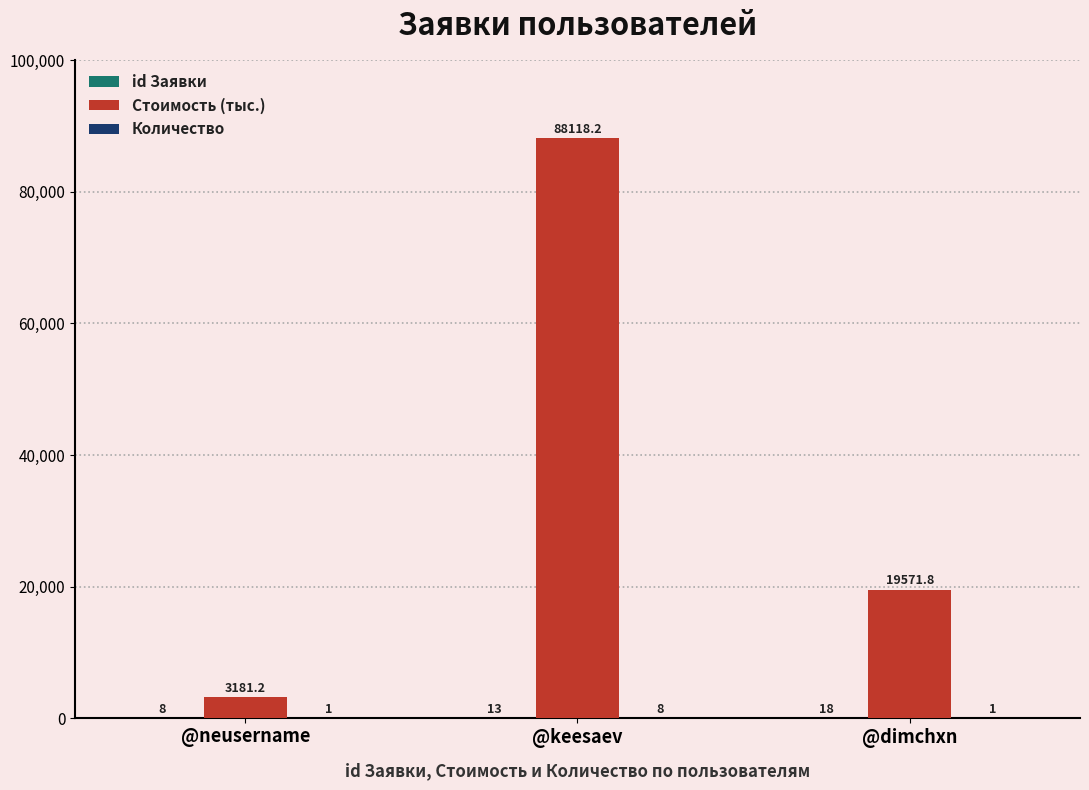

Which series has the largest total across all categories?

Стоимость (тыс.)